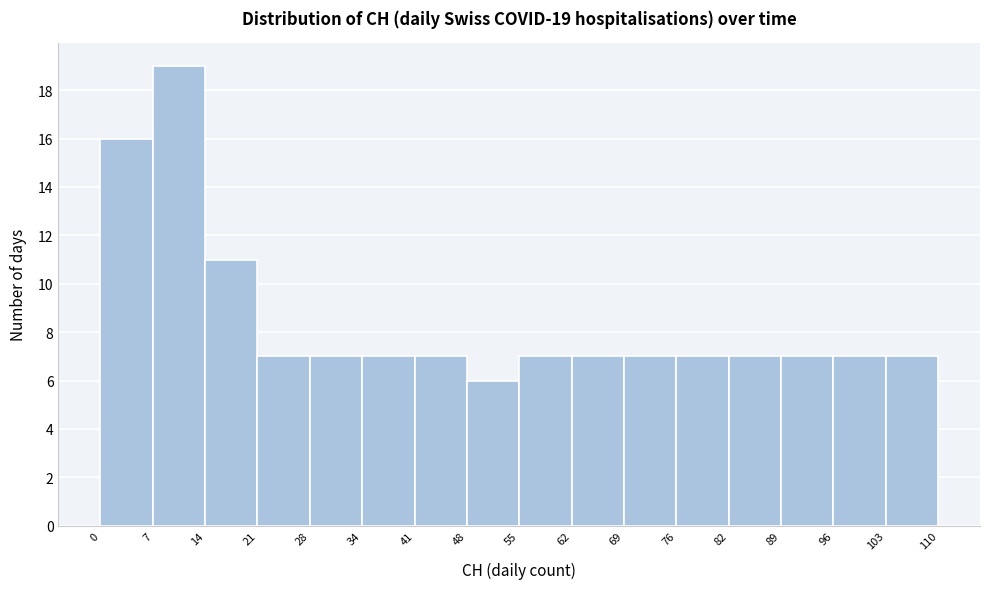

Which range on the x-axis has the tallest bar?

7 to 14